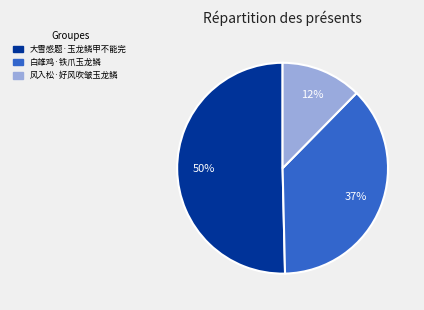

Do 大雪感题·玉龙鳞甲不能完 and 风入松·好风吹皱玉龙鳞 together represent more than half of the pie?

Yes